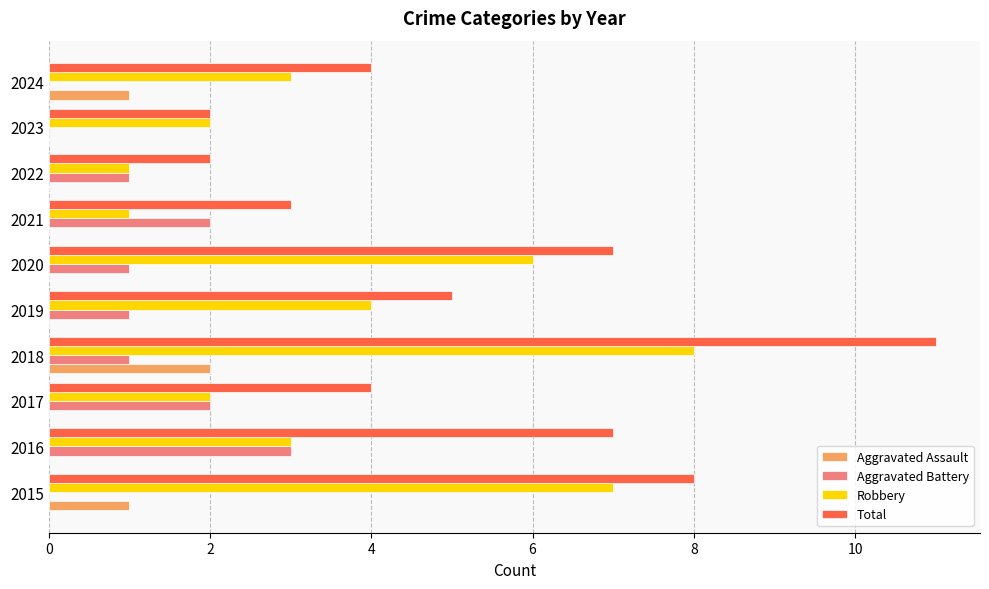

Which series has the widest spread of values?

Total